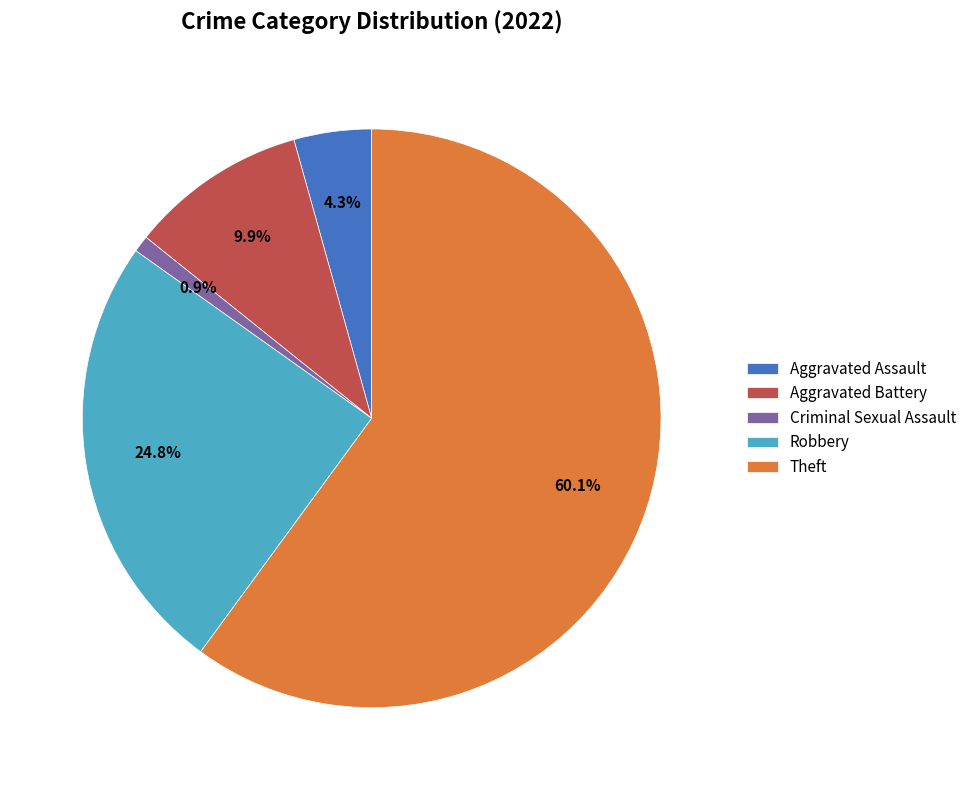

What is the smallest slice in the pie chart?

Criminal Sexual Assault